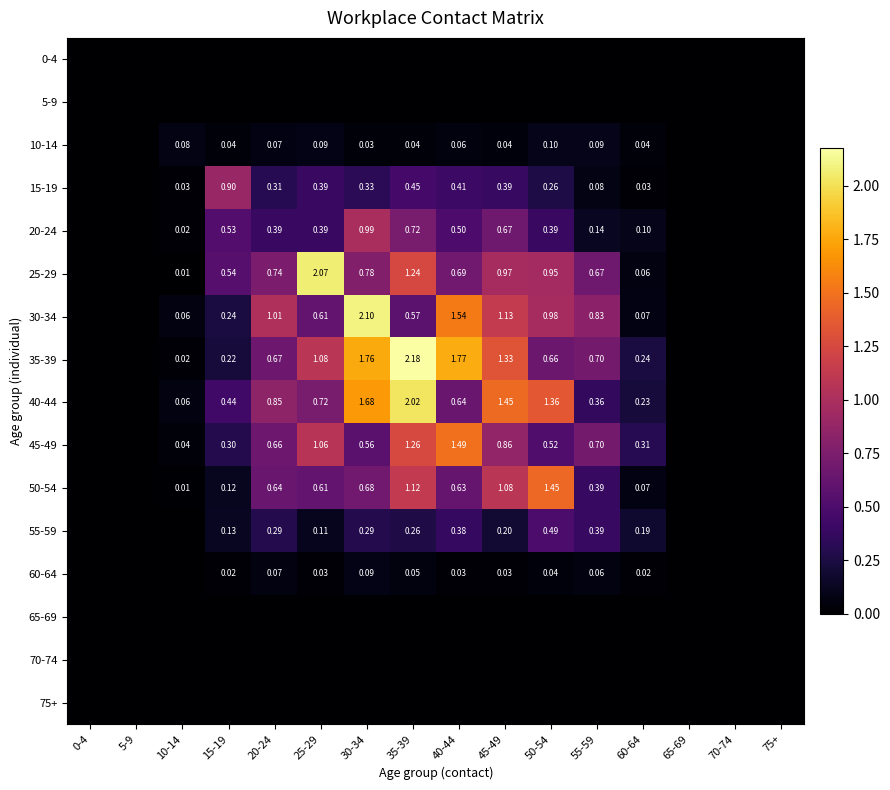

What is the sum of all 30-34 values?

9.2